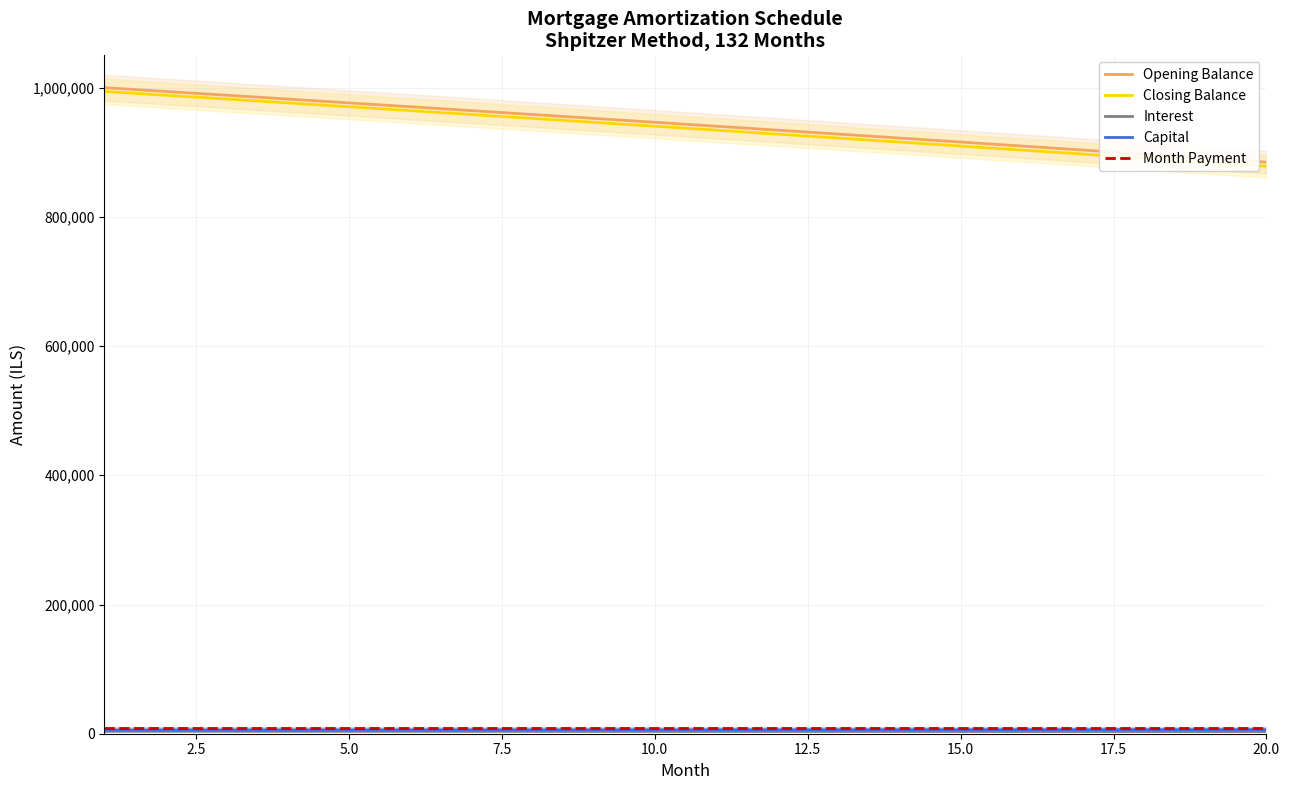

What is the highest value of the Closing Balance series?

994131.3